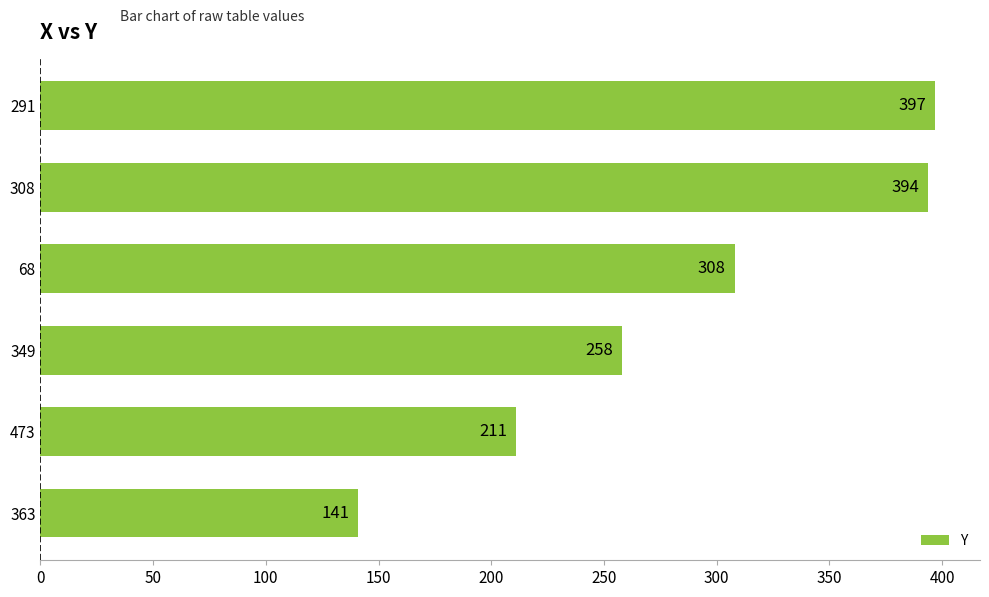

What is the difference between the maximum and minimum values?

256